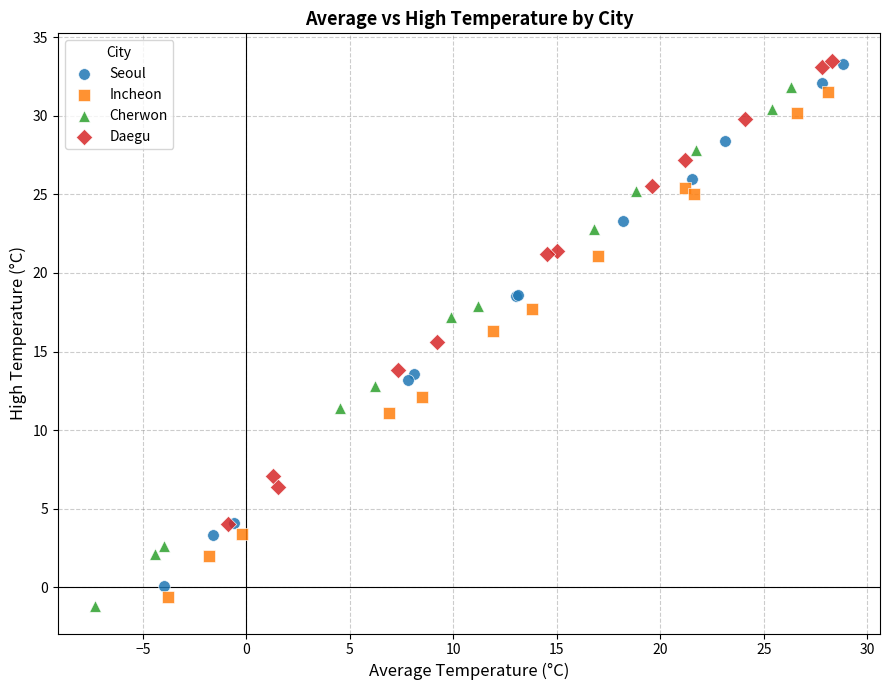

Which series has the widest spread of Y values?

Seoul